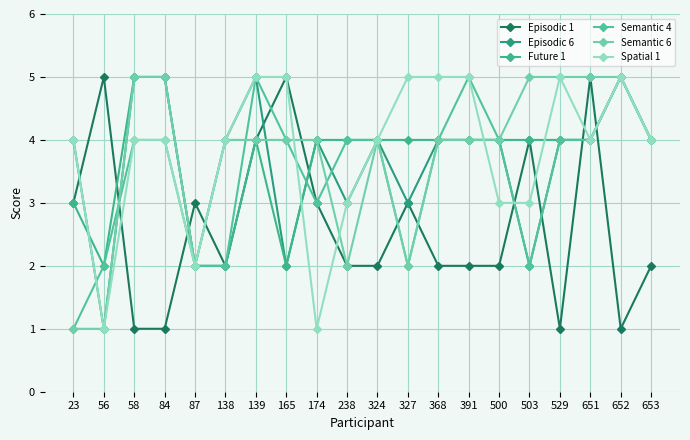

Is it true that Episodic 1 equals 4 at 139?

True